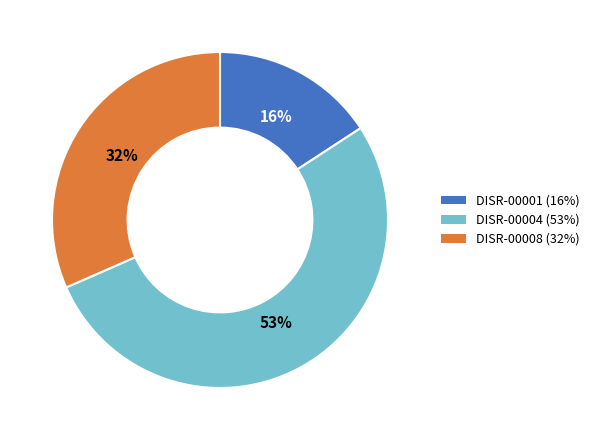

Which category has the smallest portion of the pie?

DISR-00001